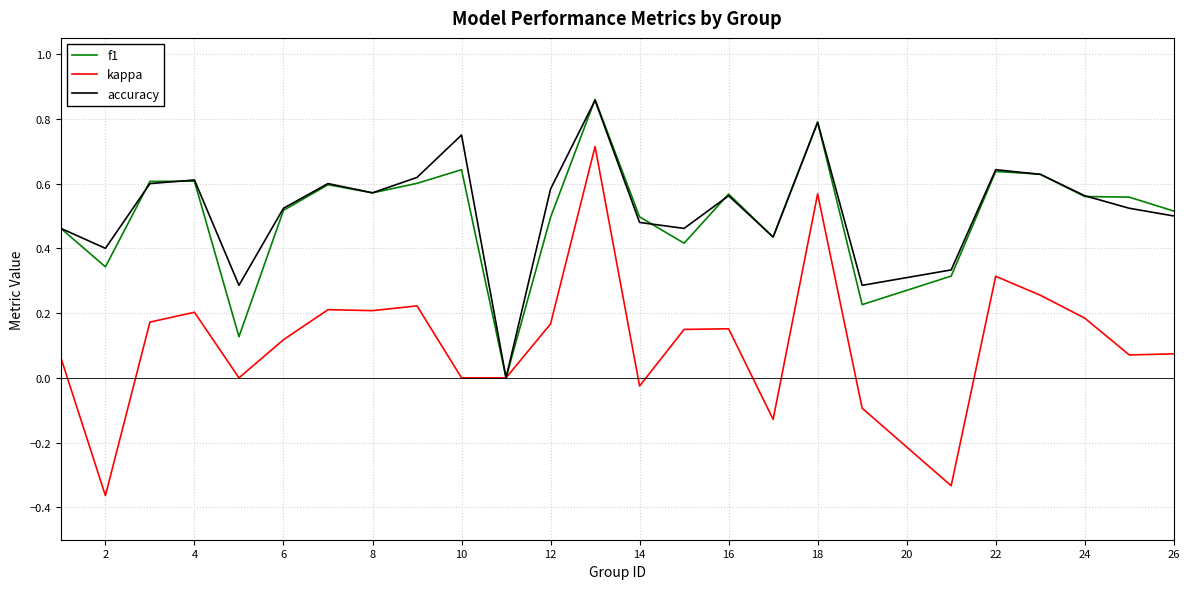

Which series has the widest spread of values?

kappa